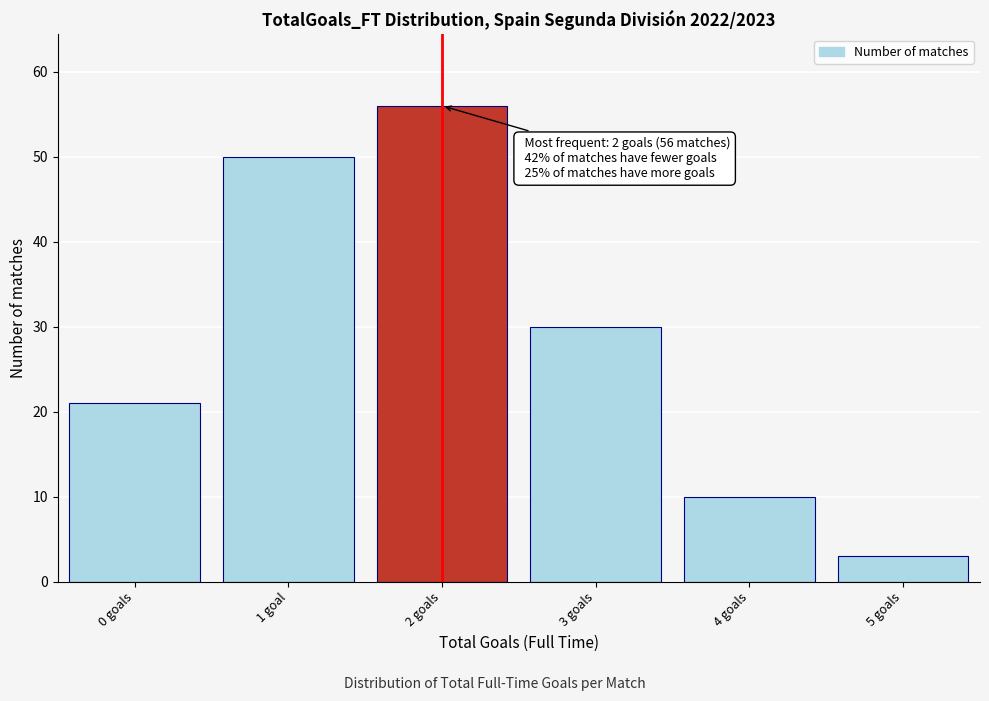

Reading left to right, transcribe all the data shown in this chart.

21	50	56	30	10	3